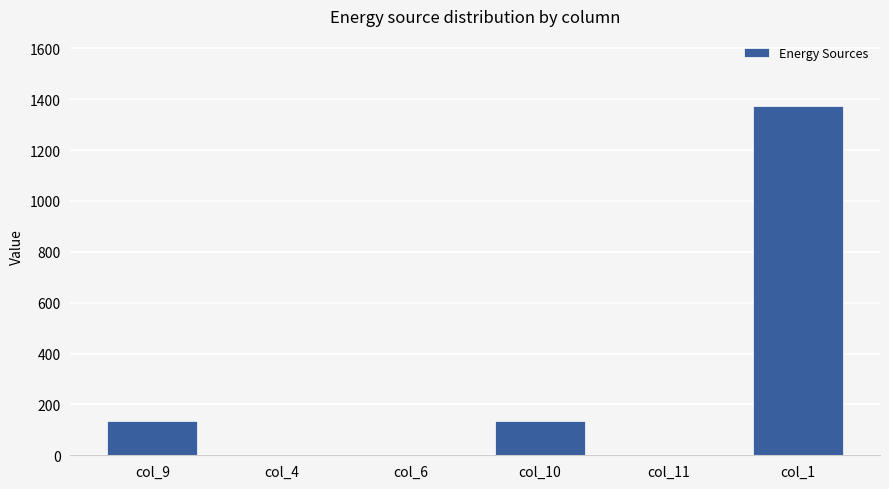

Count the number of categories in the chart.

6